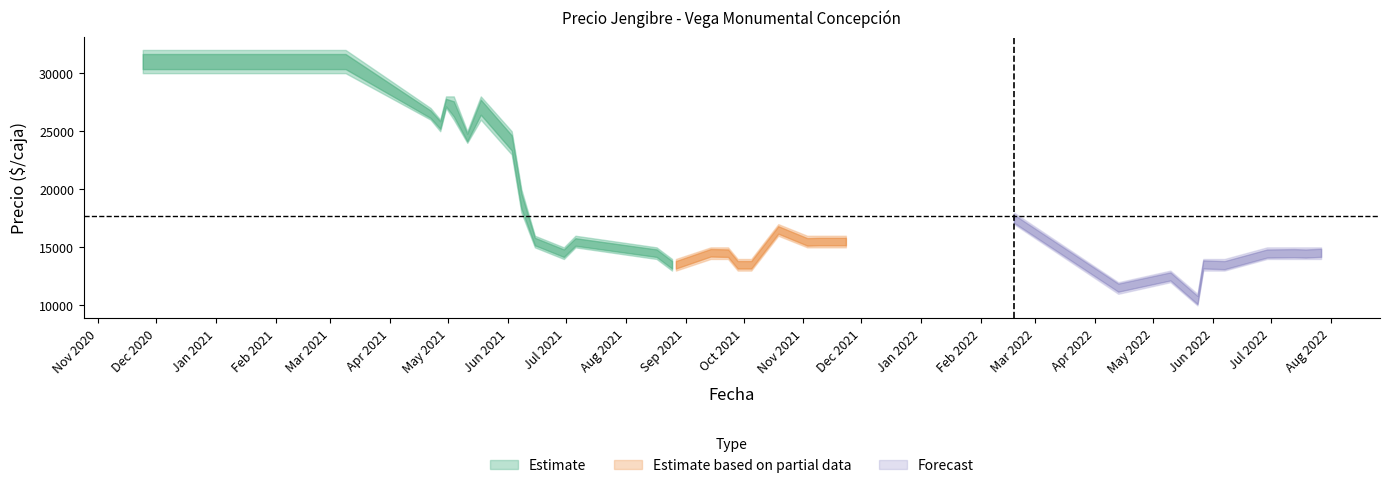

At which label does Precio promedio ponderado reach its minimum?

2022-05-24